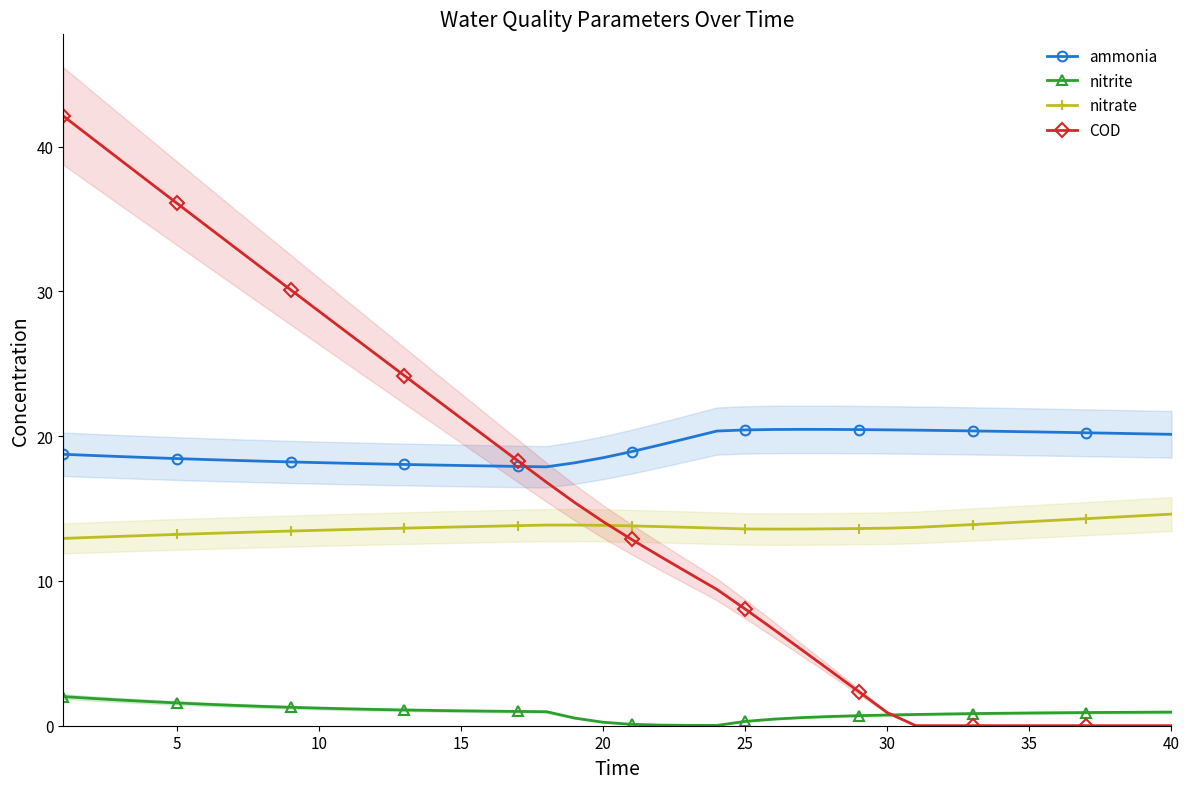

Is this an area chart (filled region under the line)?

No